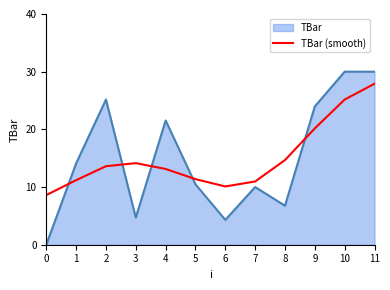

What is the maximum value shown in the chart?

30.0